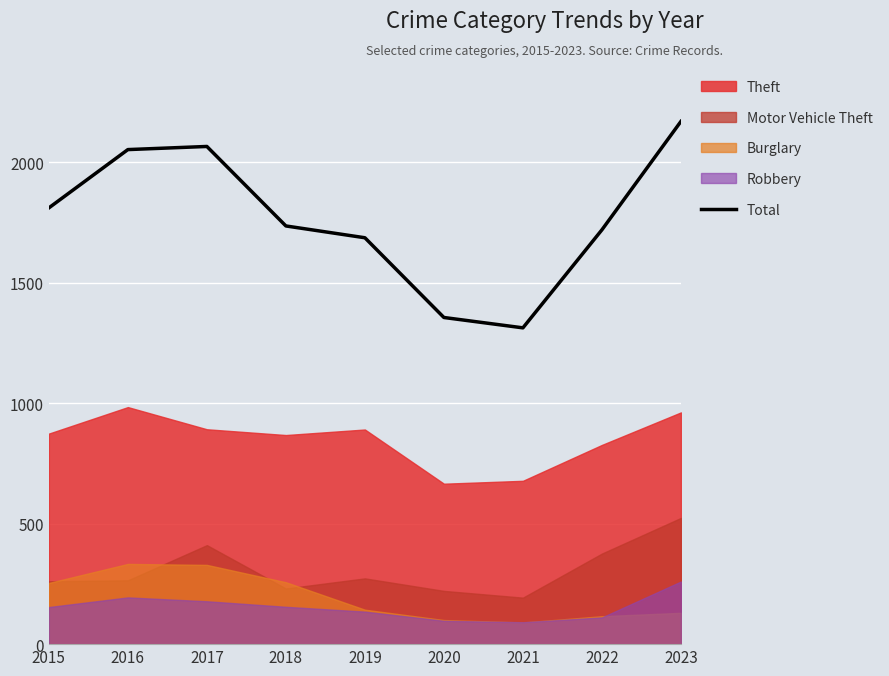

Reading left to right, transcribe all the data shown in this chart.

1811	2053	2066	1736	1687	1356	1313	1720	2170